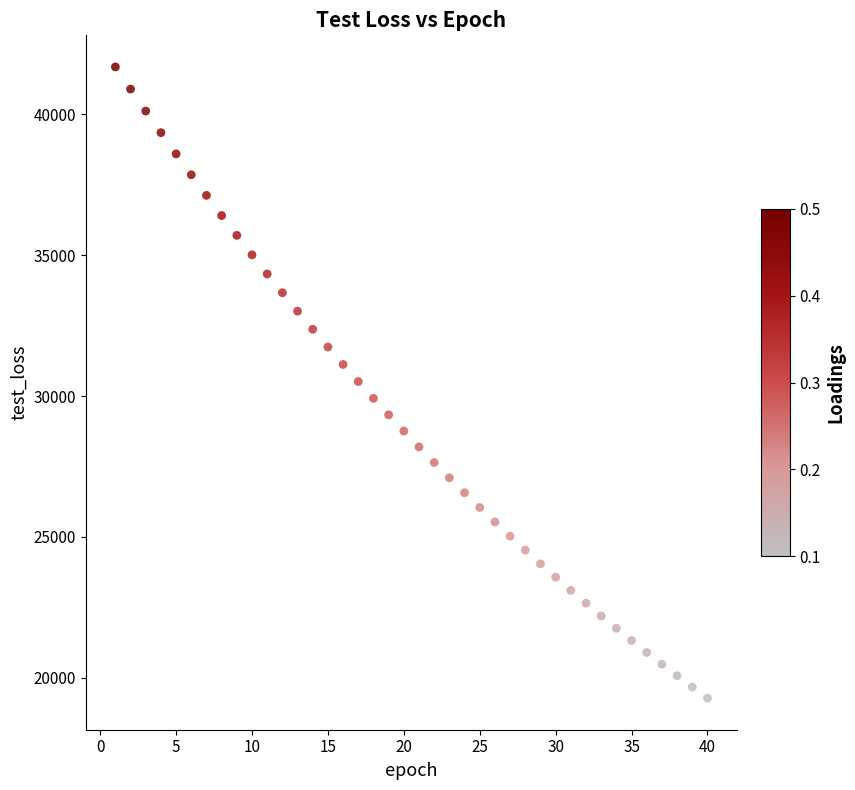

What is the range of Y values (max minus min)?

22412.9